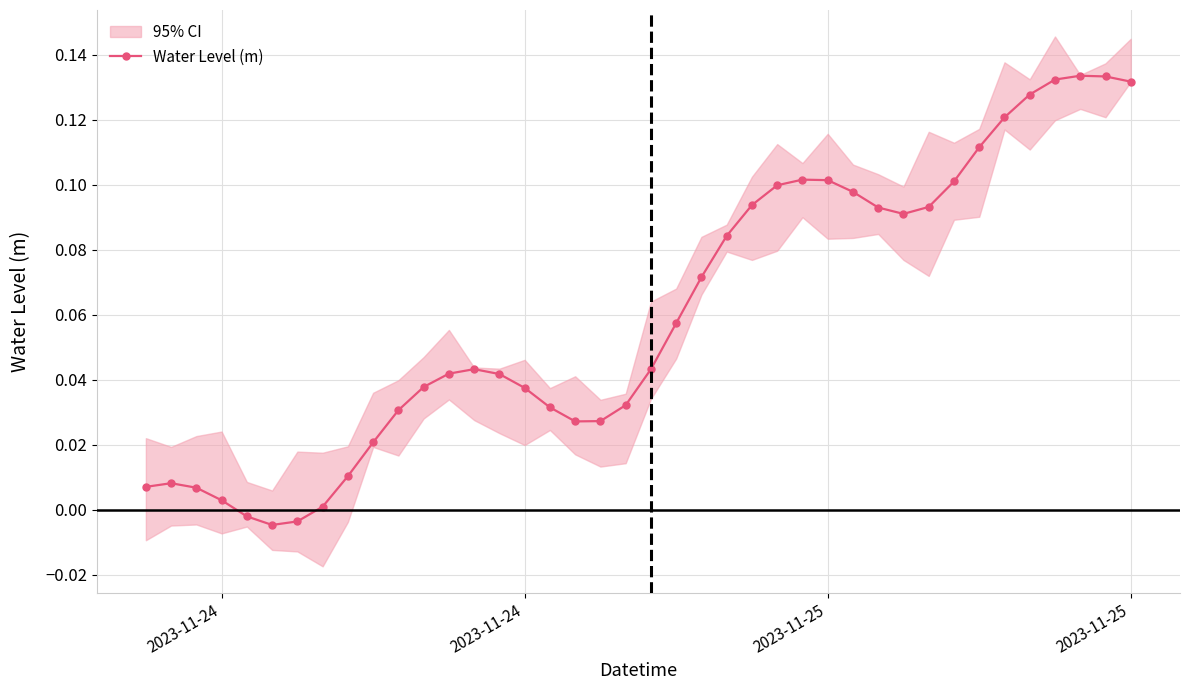

True or false: the data shows 0.0 at 29.

False